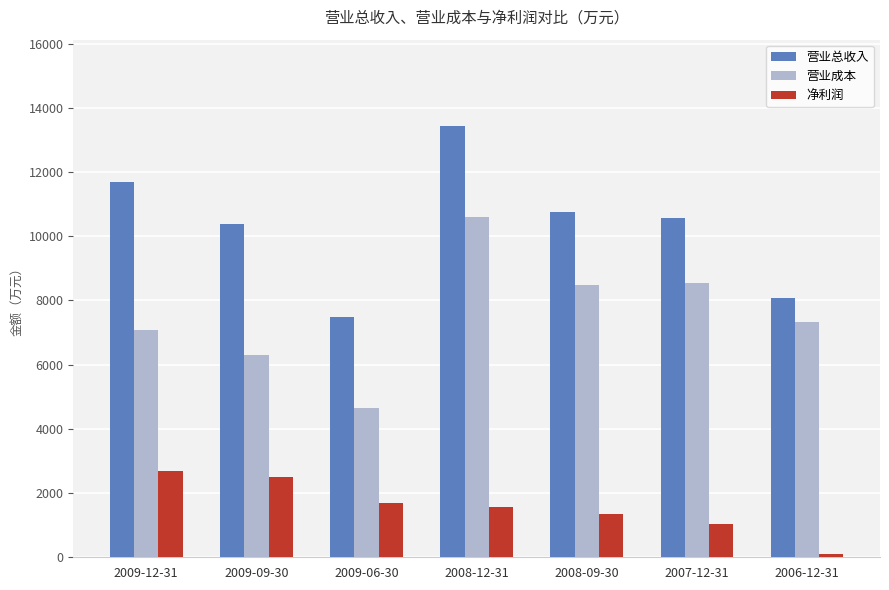

The 营业总收入 series shows 3095 at 2006-12-31. True or false?

False